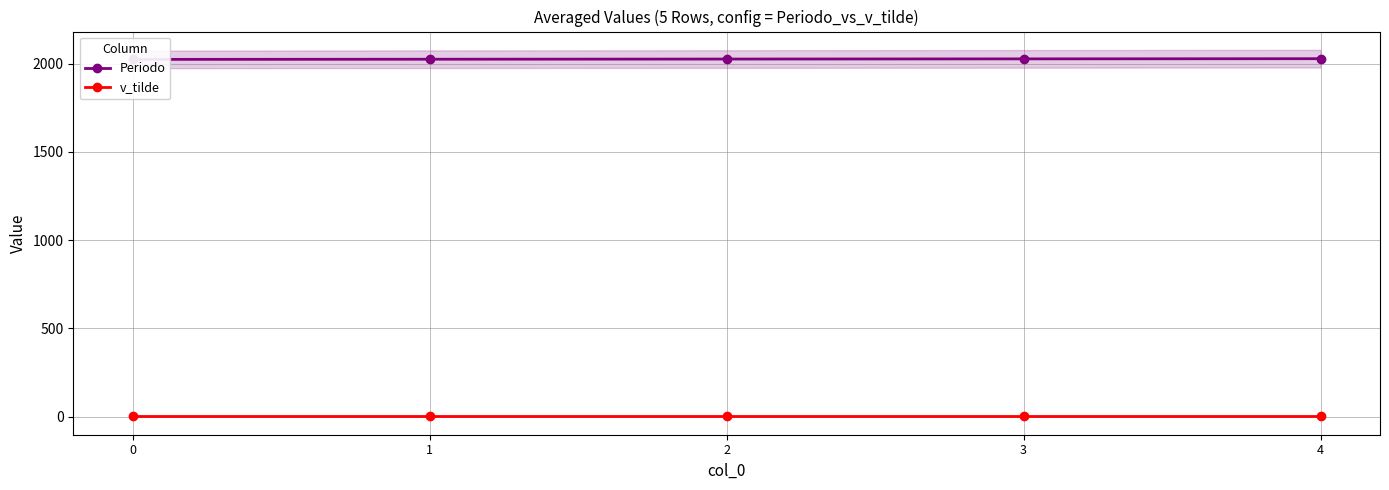

Where does the Periodo series first go above 2027?

3